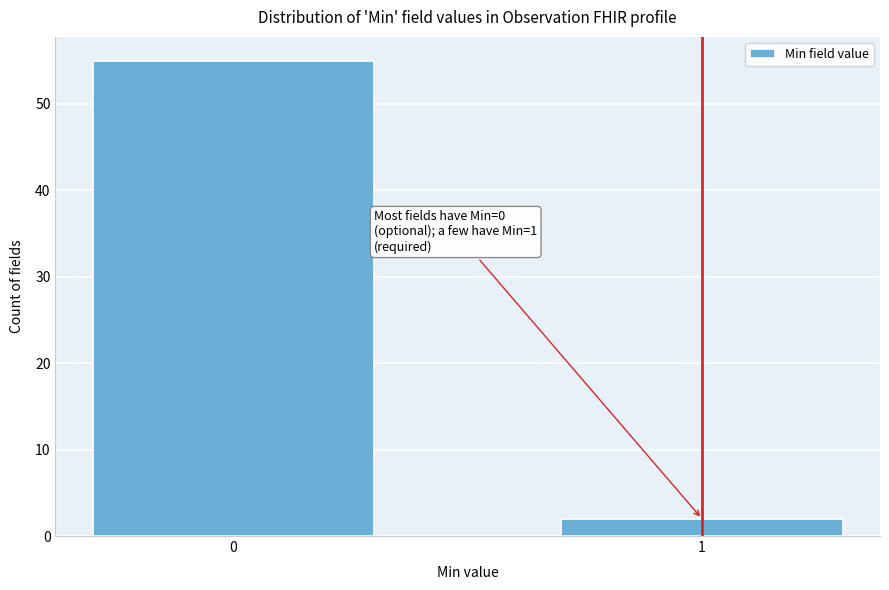

Reading left to right, extract all data points from this chart.

55	2